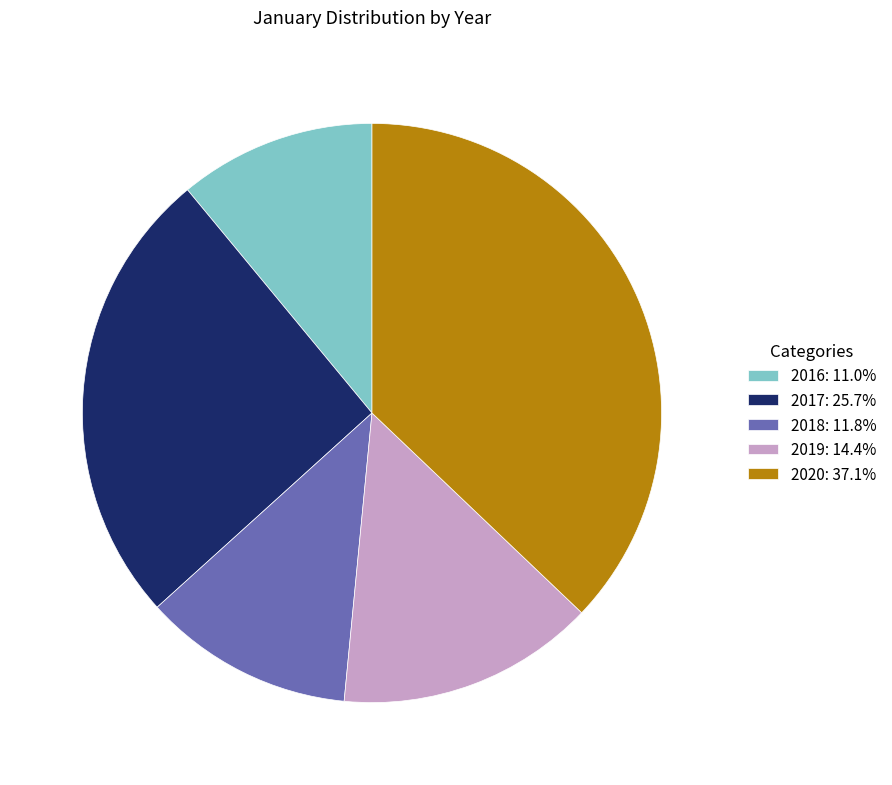

Rank the categories by value from lowest to highest.

2016, 2018, 2019, 2017, 2020